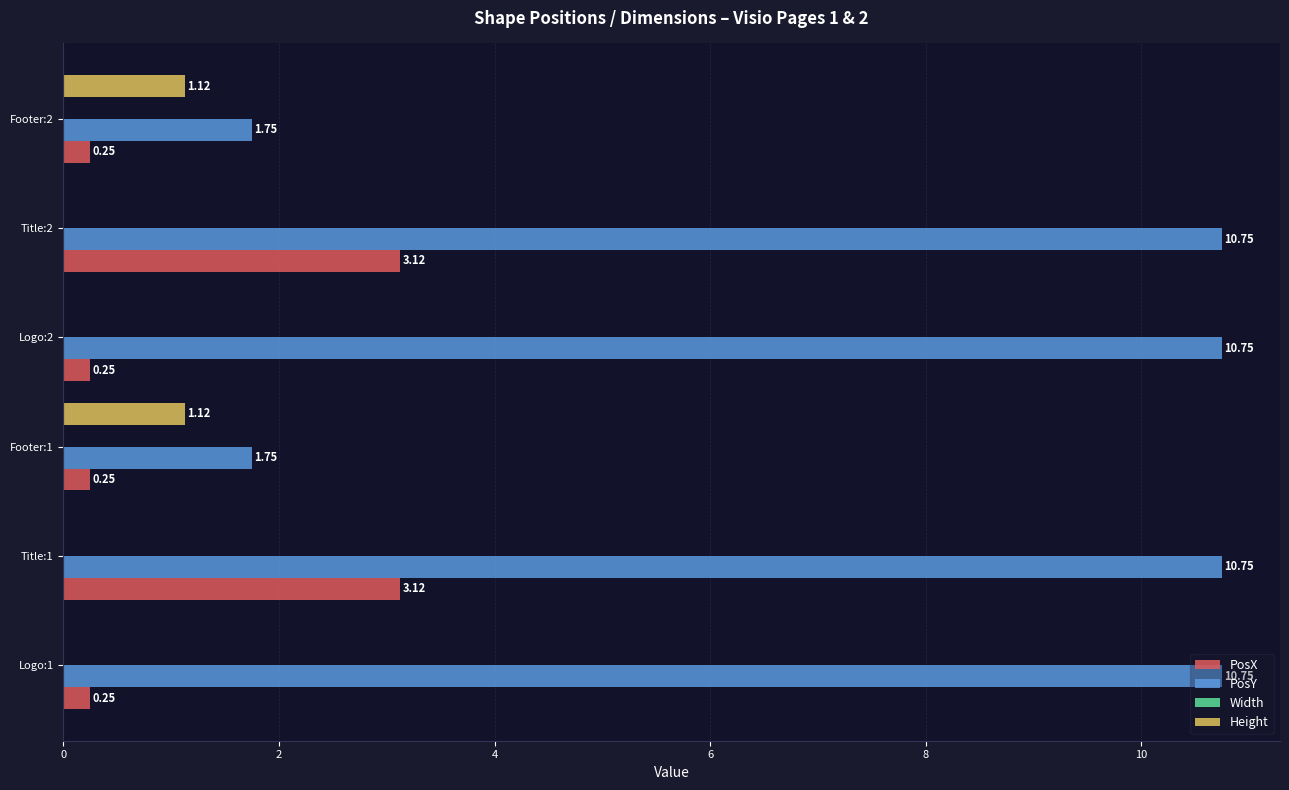

Between Logo:1 and Title:2, which series saw the biggest shift?

PosX